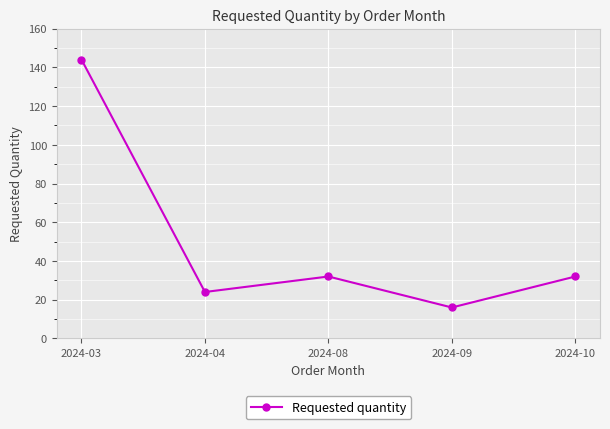

What is the approximate value at 2024-03, to the nearest 10?

140